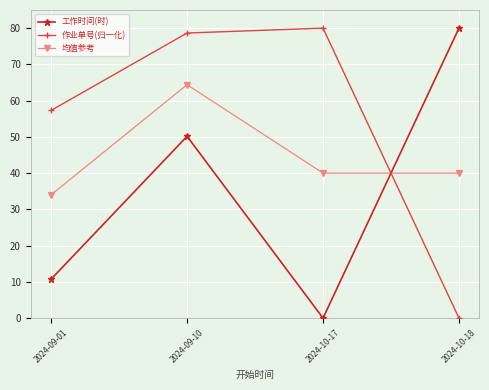

What is the difference between the 工作时间(时) values at 2024-10-17 and 2024-09-10?

50.2